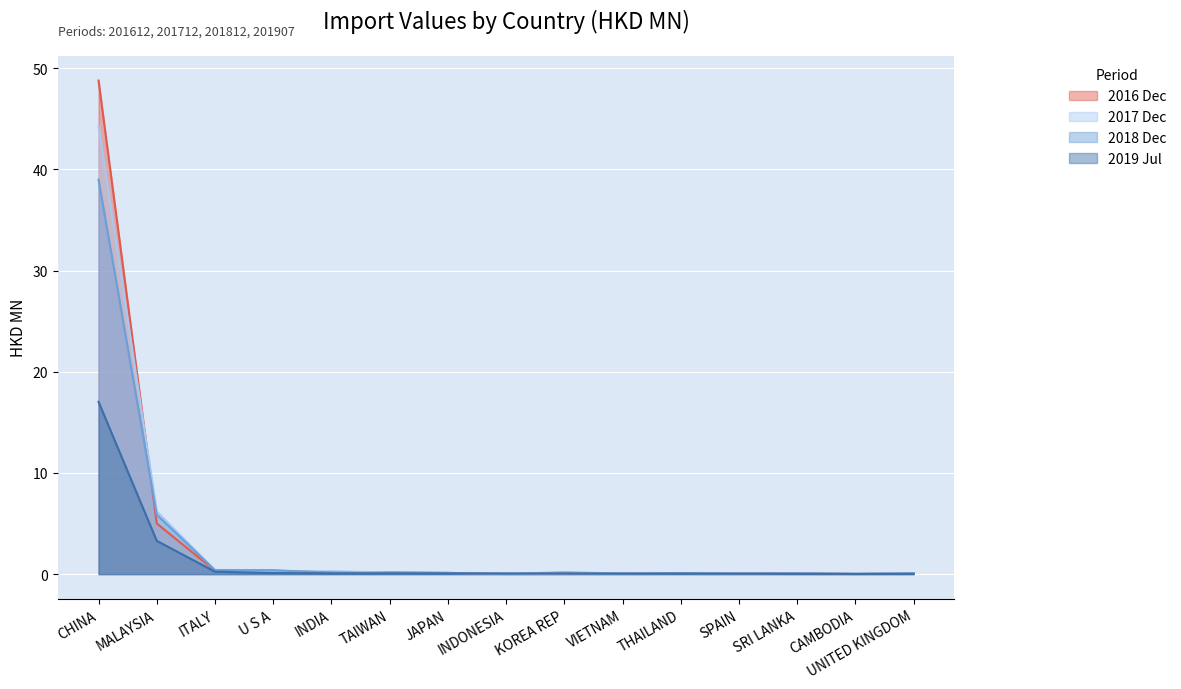

Reading left to right, what are all the values shown in this chart?

201612: CHINA=48.8	MALAYSIA=5.0	ITALY=0.3	U S A=0.4	INDIA=0.1	TAIWAN=0.2	JAPAN=0.1	INDONESIA=0.0	KOREA REP=0.0	VIETNAM=0.1	THAILAND=0.1	SPAIN=0.1	SRI LANKA=0.1	CAMBODIA=0.0	UNITED KINGDOM=0.1
201712: CHINA=44.3	MALAYSIA=6.2	ITALY=0.4	U S A=0.2	INDIA=0.3	TAIWAN=0.1	JAPAN=0.1	INDONESIA=0.0	KOREA REP=0.1	VIETNAM=0.0	THAILAND=0.1	SPAIN=0.0	SRI LANKA=0.1	CAMBODIA=0.0	UNITED KINGDOM=0.1
201812: CHINA=39.0	MALAYSIA=5.9	ITALY=0.4	U S A=0.4	INDIA=0.2	TAIWAN=0.1	JAPAN=0.1	INDONESIA=0.0	KOREA REP=0.2	VIETNAM=0.1	THAILAND=0.1	SPAIN=0.0	SRI LANKA=0.1	CAMBODIA=0.0	UNITED KINGDOM=0.1
201907: CHINA=17.0	MALAYSIA=3.3	ITALY=0.2	U S A=0.1	INDIA=0.1	TAIWAN=0.1	JAPAN=0.1	INDONESIA=0.1	KOREA REP=0.0	VIETNAM=0.0	THAILAND=0.0	SPAIN=0.0	SRI LANKA=0.0	CAMBODIA=0.0	UNITED KINGDOM=0.0